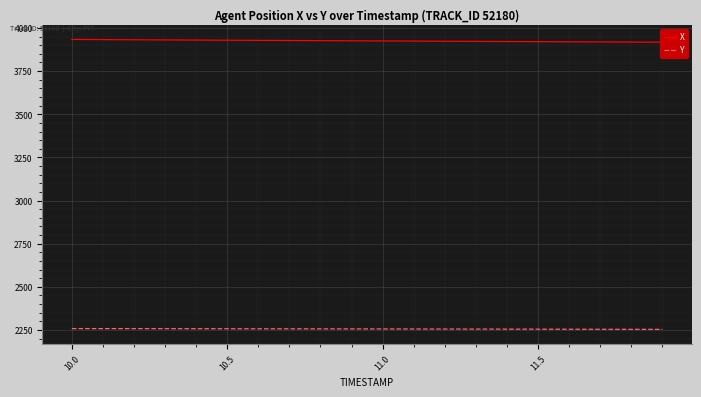

Reading left to right, extract all data points from this chart.

X: 3933.6	3932.6	3931.6	3930.7	3929.8	3928.9	3928.1	3927.3	3926.4	3925.6	3924.8	3923.9	3923.1	3922.3	3921.5	3920.7	3919.9	3919.1	3918.3	3917.5
Y: 2257.9	2257.7	2257.5	2257.3	2257.1	2256.9	2256.7	2256.5	2256.3	2256.1	2255.8	2255.6	2255.3	2255.0	2254.8	2254.5	2254.2	2253.9	2253.7	2253.4